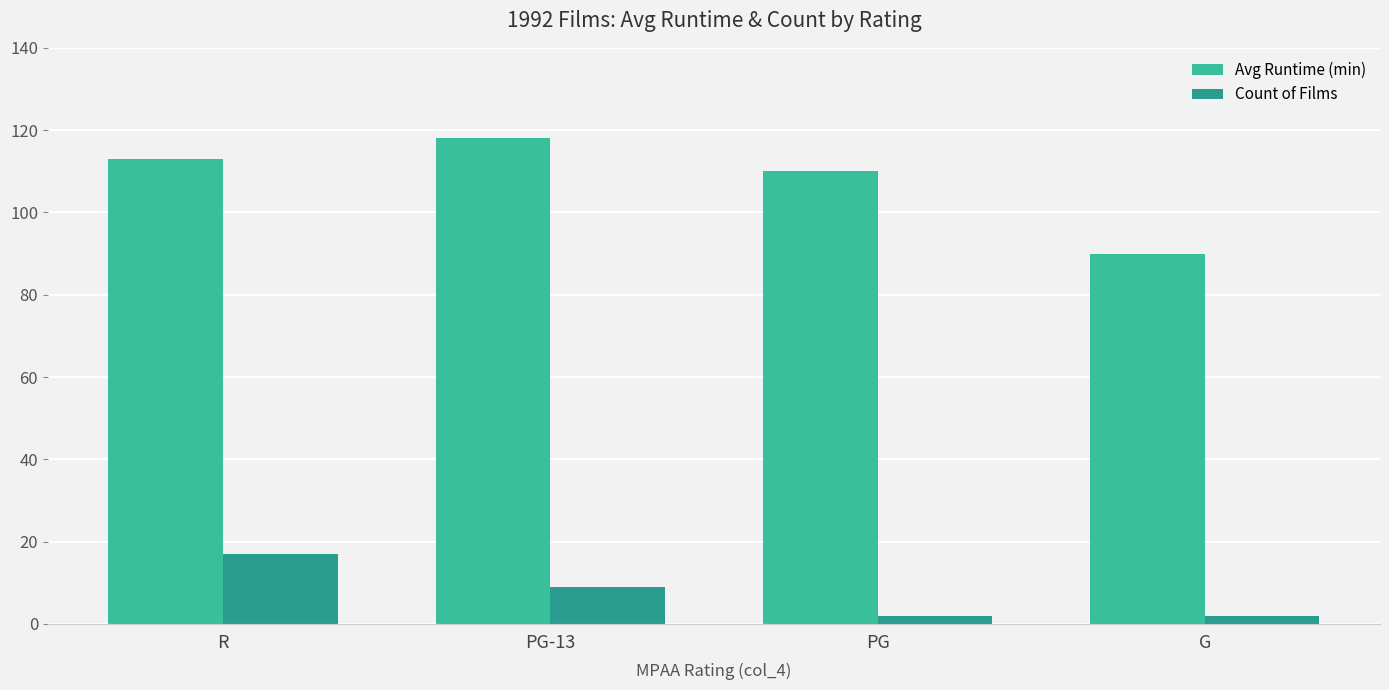

What position from the left is R?

1